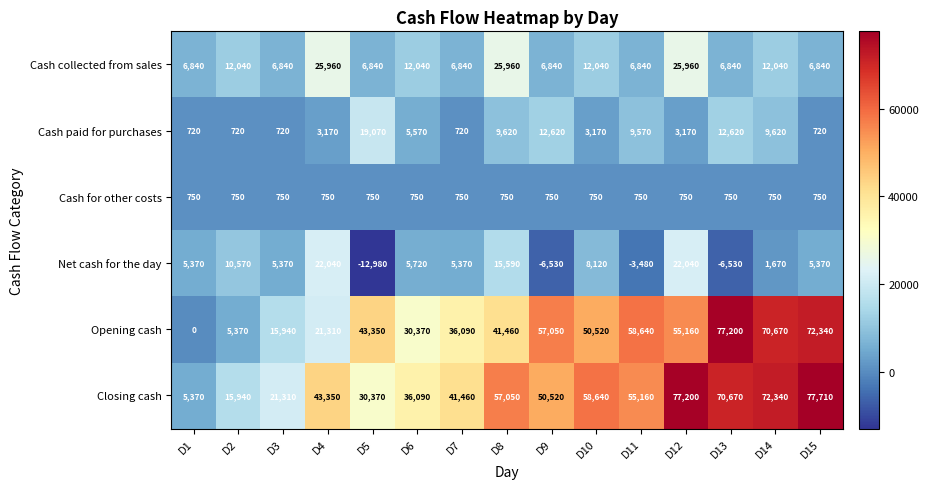

Between D4 and D9, which series saw the biggest shift?

Opening cash